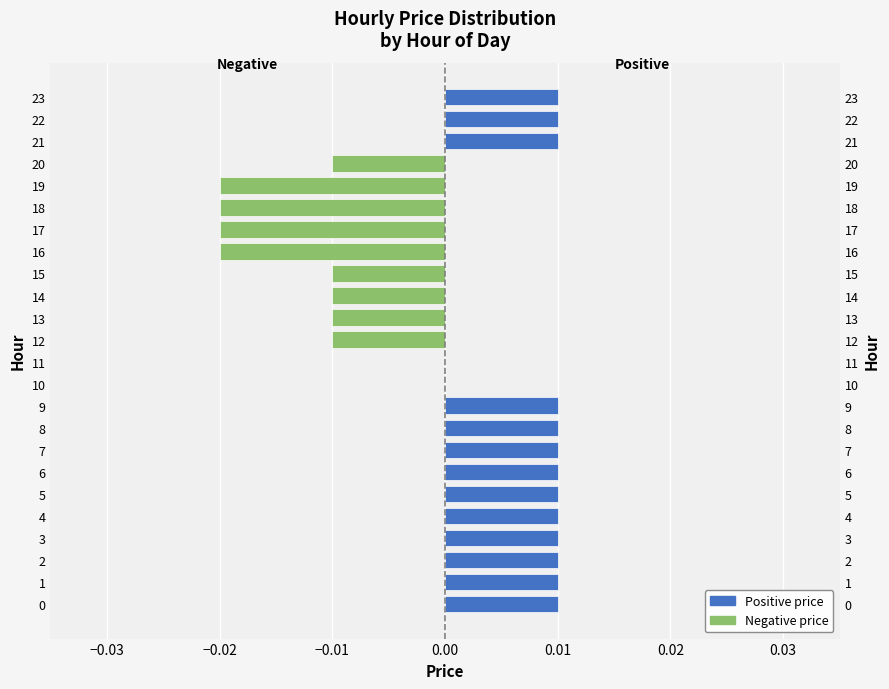

How many values exceed 0?

13